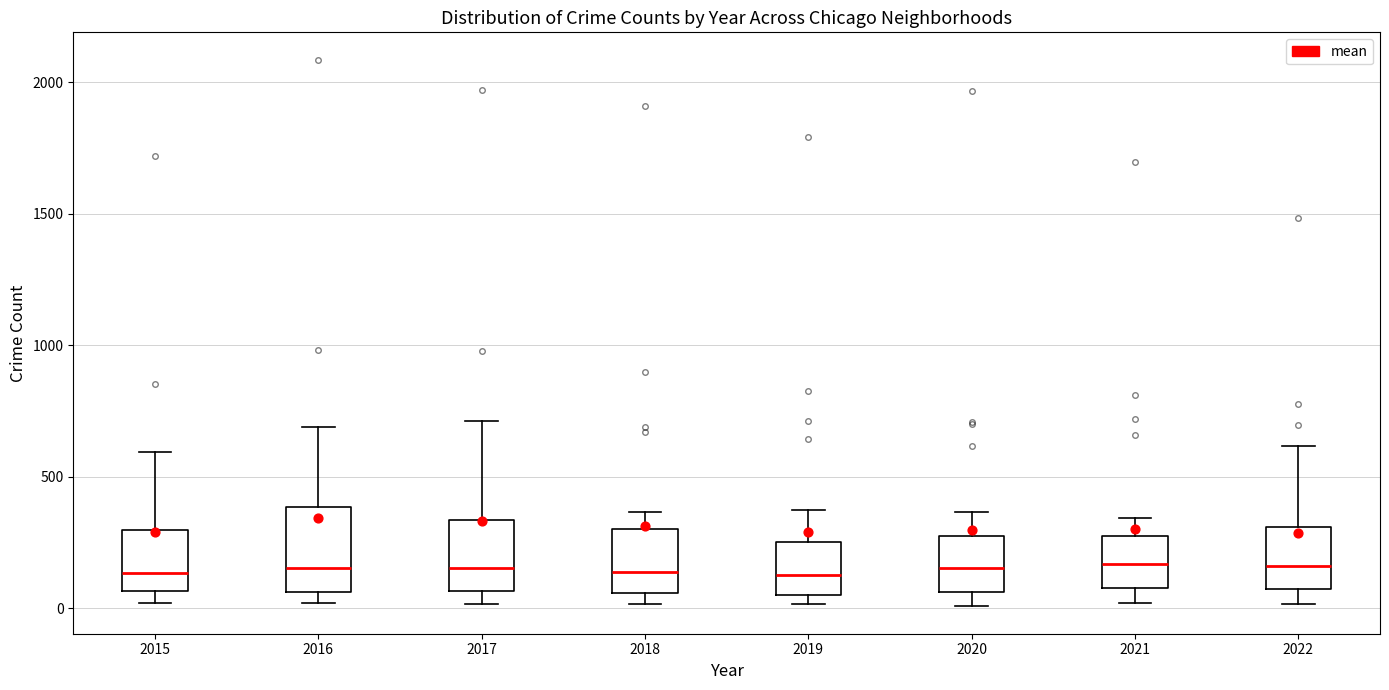

Reading left to right, read every box against the y-axis: the position of its median line, the range the box covers, and the ends of its whiskers. The values are not printed on the chart, so give them approximately, as read against the axis.

2015: median 150, box 50 to 300, whiskers 0 to 600
2016: median 150, box 50 to 400, whiskers 0 to 700
2017: median 150, box 50 to 350, whiskers 0 to 700
2018: median 150, box 50 to 300, whiskers 0 to 350
2019: median 150, box 50 to 250, whiskers 0 to 400
2020: median 150, box 50 to 300, whiskers 0 to 350
2021: median 150, box 100 to 250, whiskers 0 to 350
2022: median 150, box 50 to 300, whiskers 0 to 600